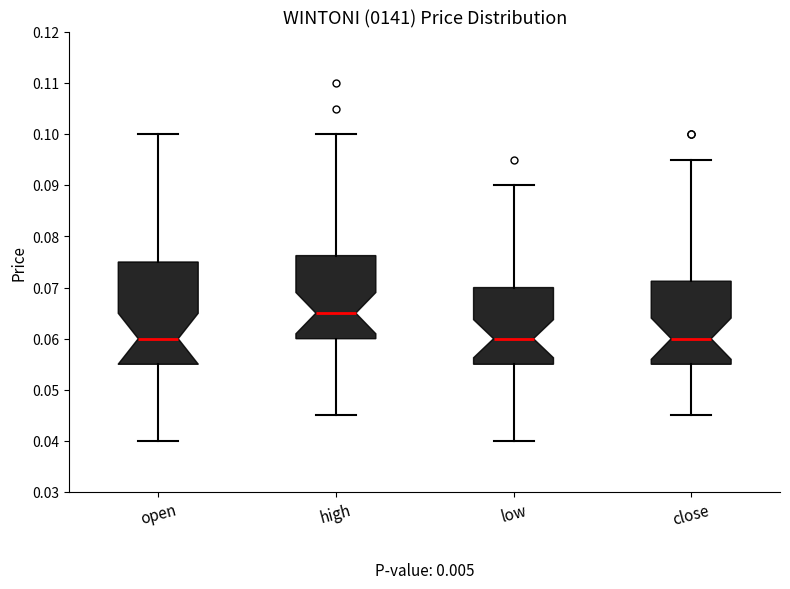

Comparing the boxes themselves (not the whiskers), which one is the tallest?

open